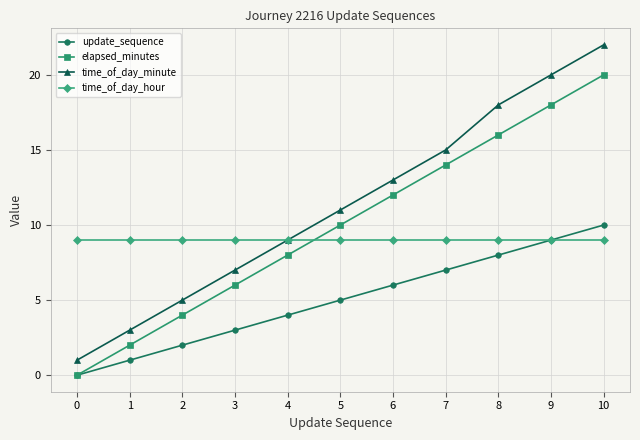

What is the difference between the second highest and minimum values in the time_of_day_minute series?

19